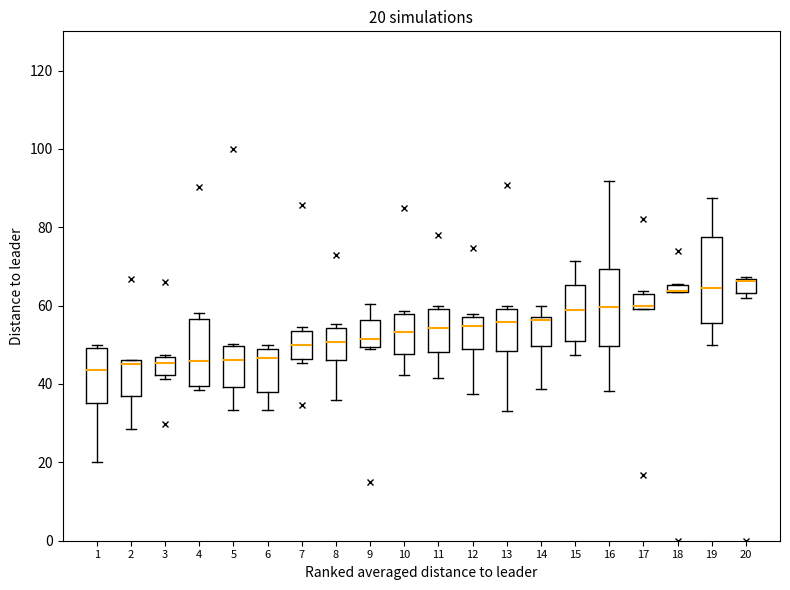

Comparing the boxes themselves (not the whiskers), which one is the tallest?

19